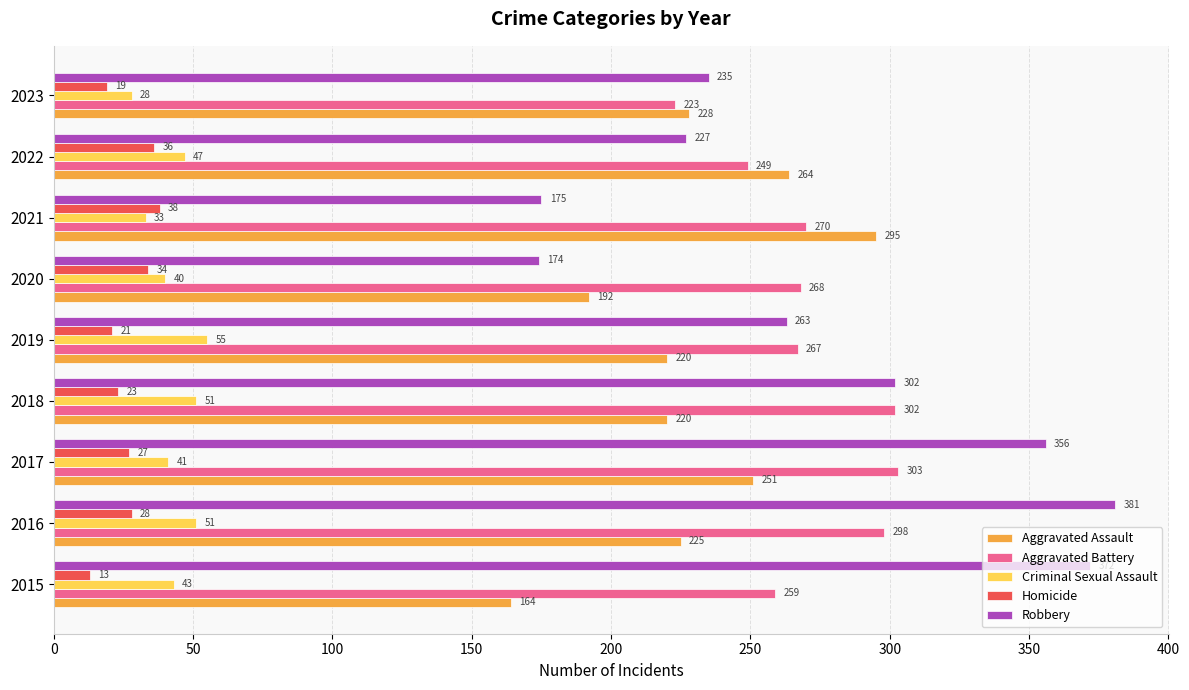

What is the difference between the maximum and second lowest values in the Aggravated Battery series?

54